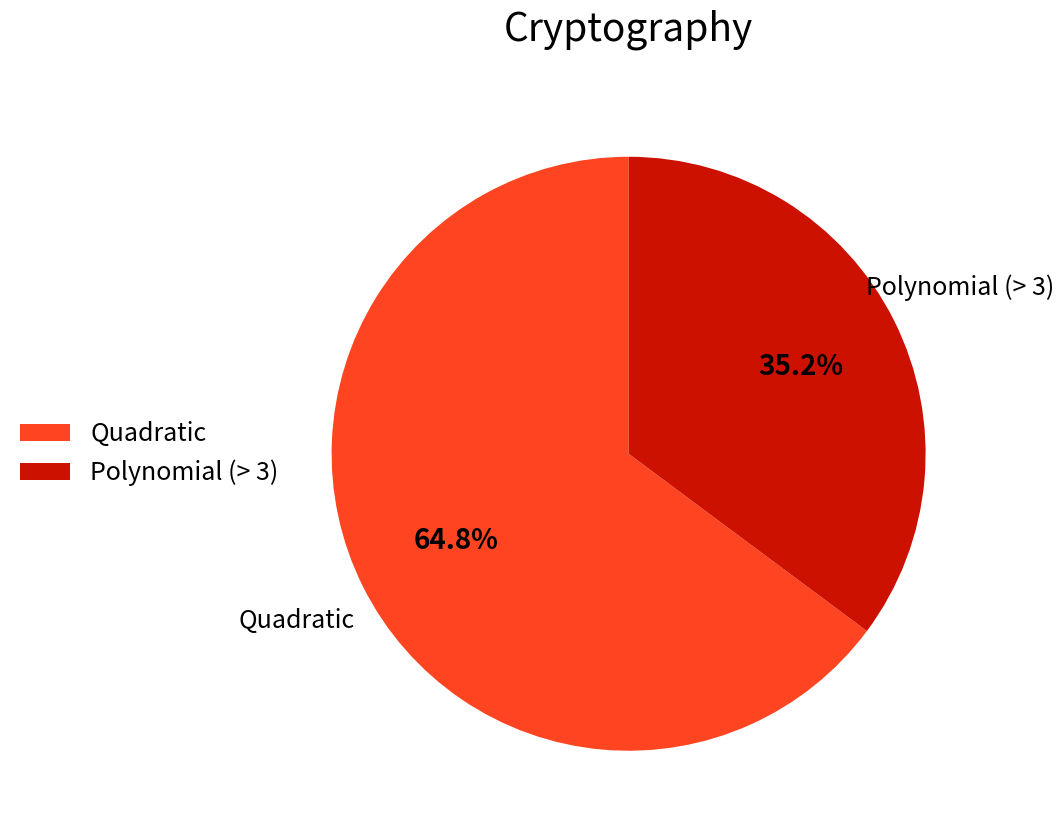

Which category has the biggest portion of the pie?

Quadratic